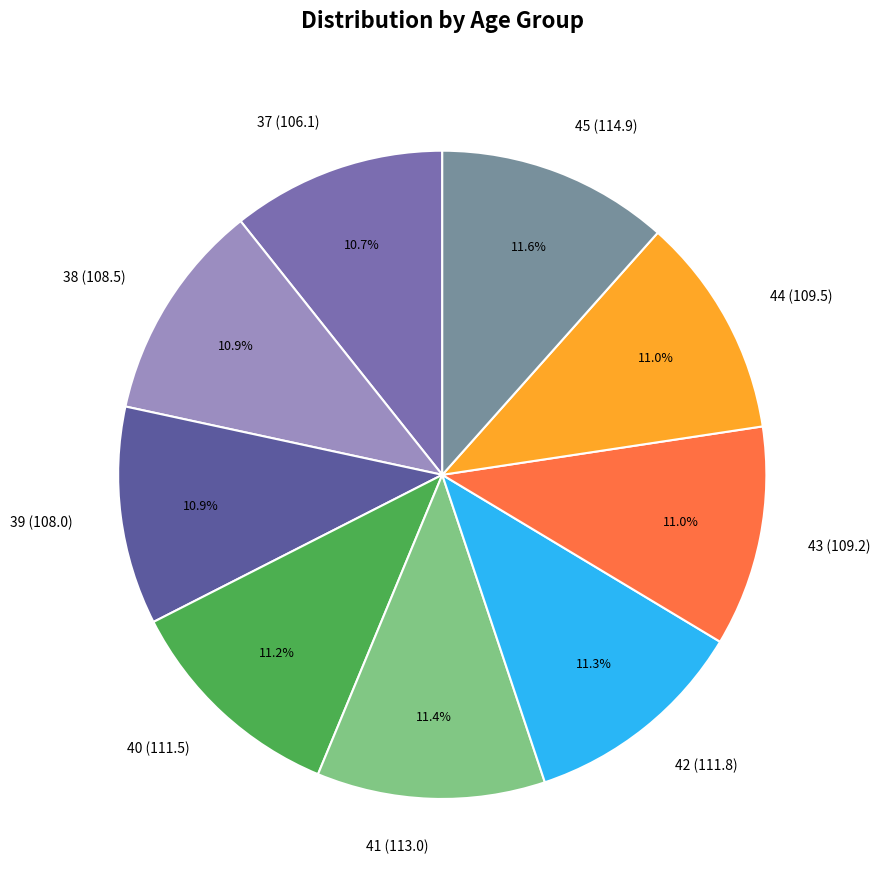

To the nearest percent, what portion does 45 represent?

12%